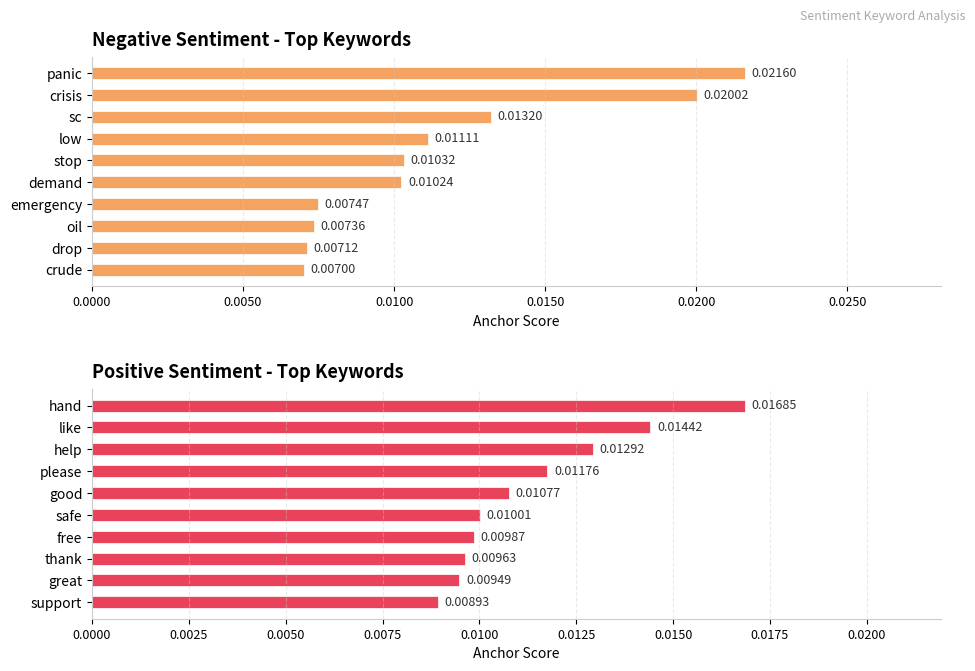

How many groups of bars are there?

10